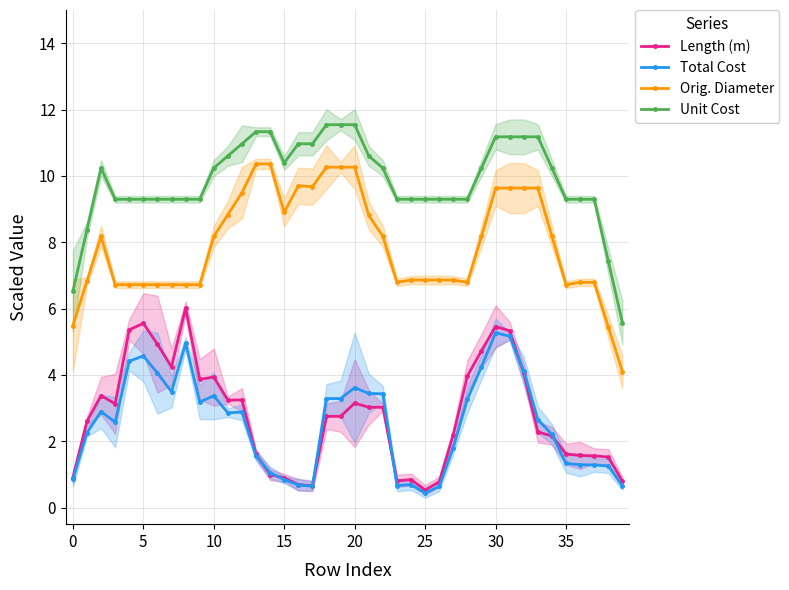

What is the difference between the highest and lowest values at 10?

6.7